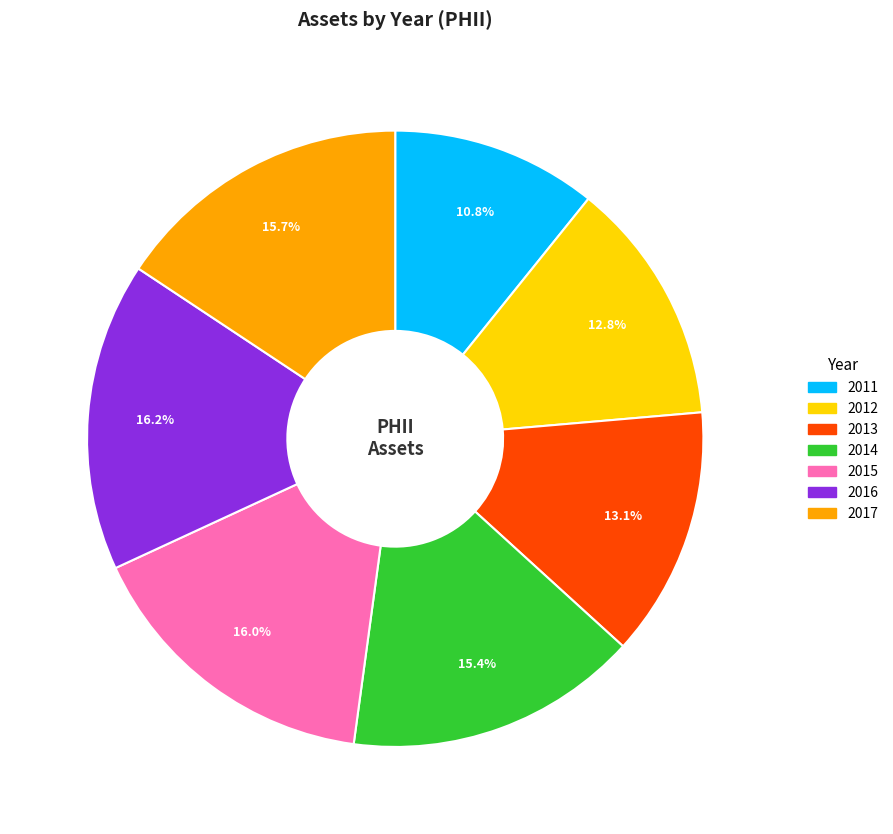

True or false: 2017 accounts for 27% of the total.

False